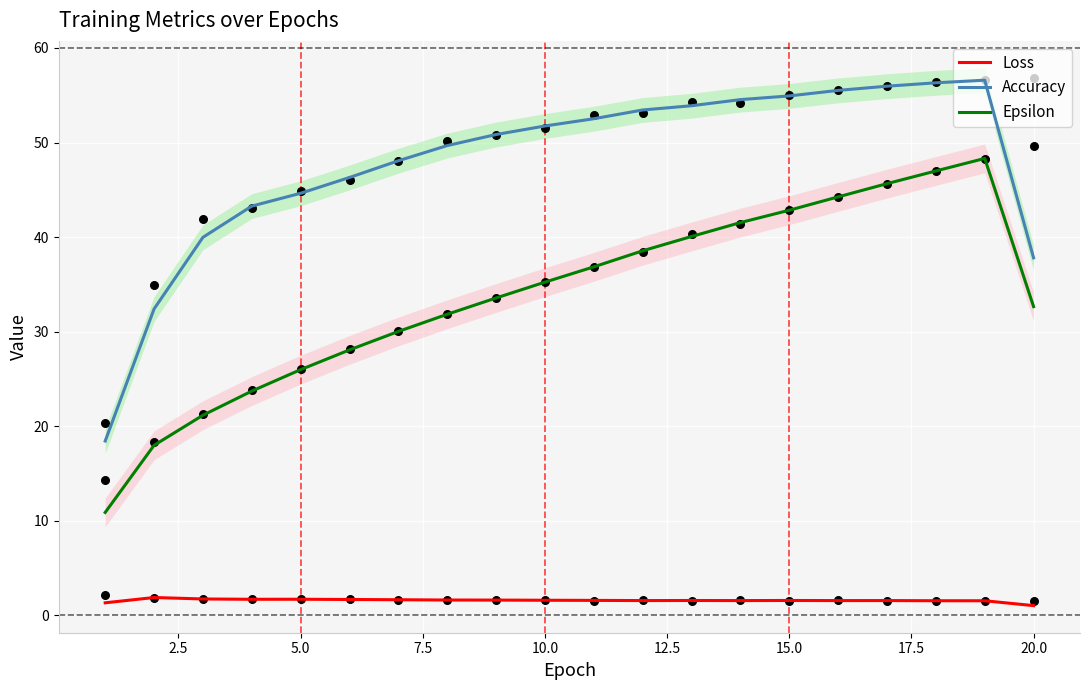

Which series has the widest spread of Y values?

Accuracy